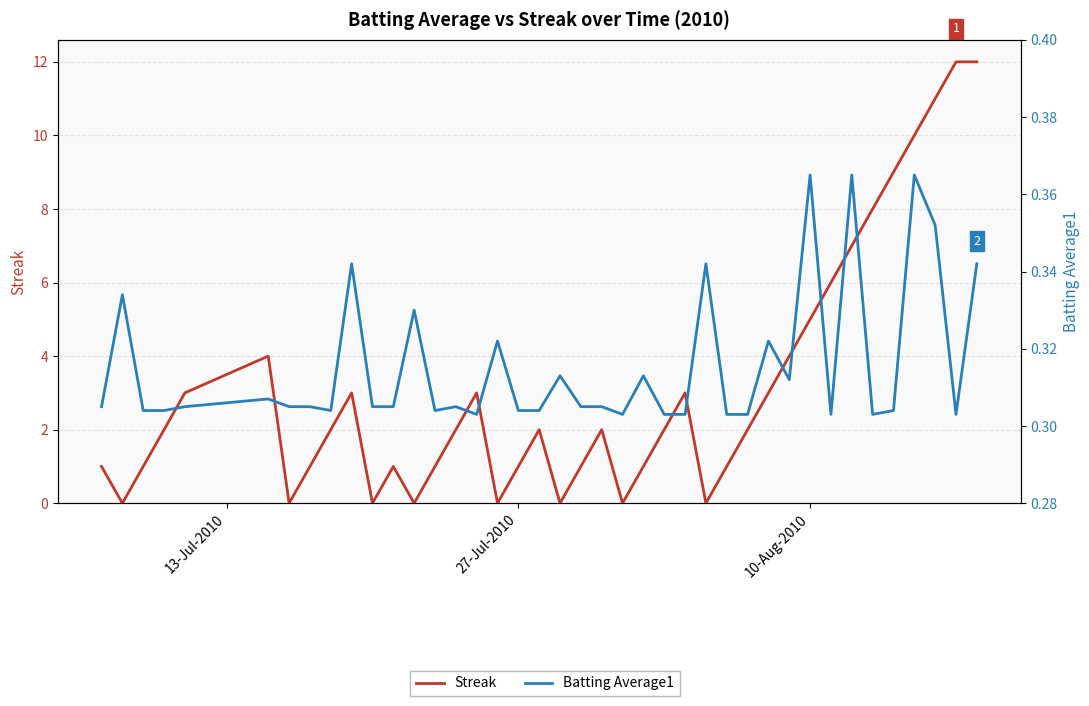

What is the label of the 23rd point from the right?

27-Jul-2010